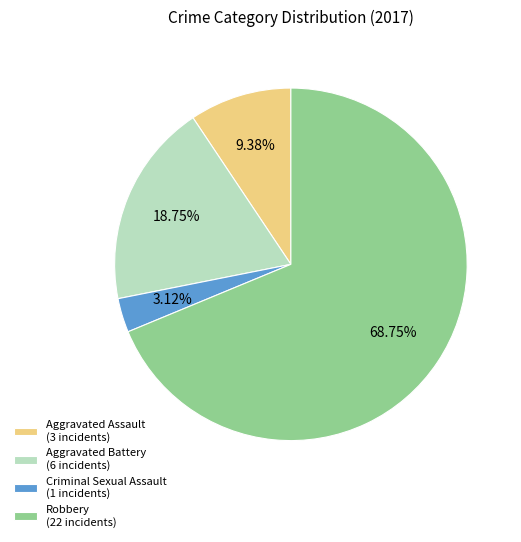

True or false: Aggravated Assault accounts for 1% of the total.

False